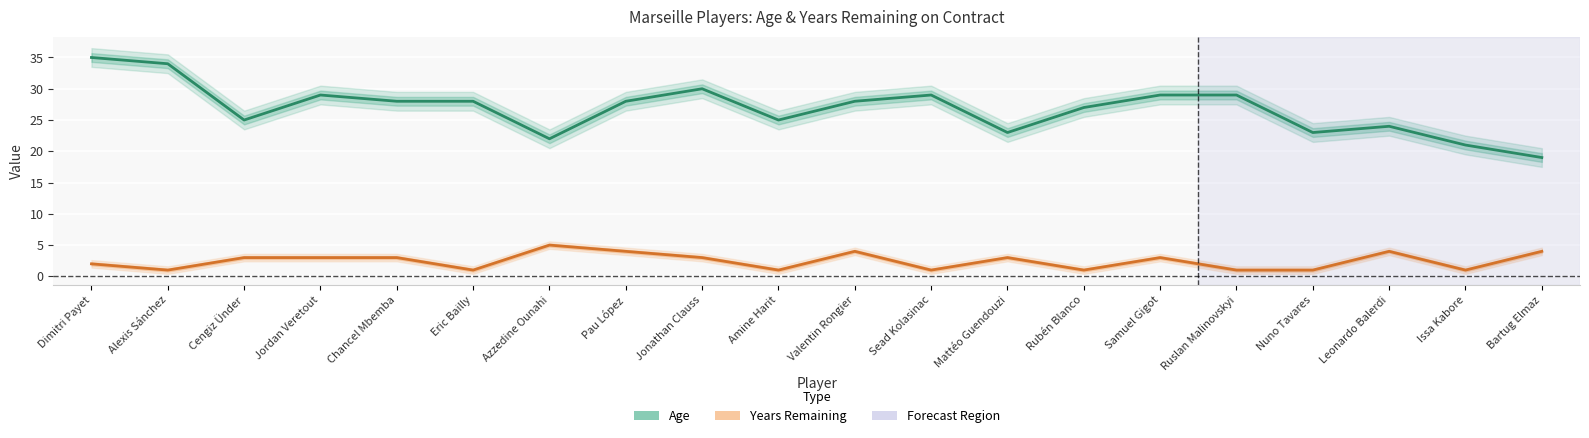

Is it true that Age equals 49 at Eric Bailly?

False